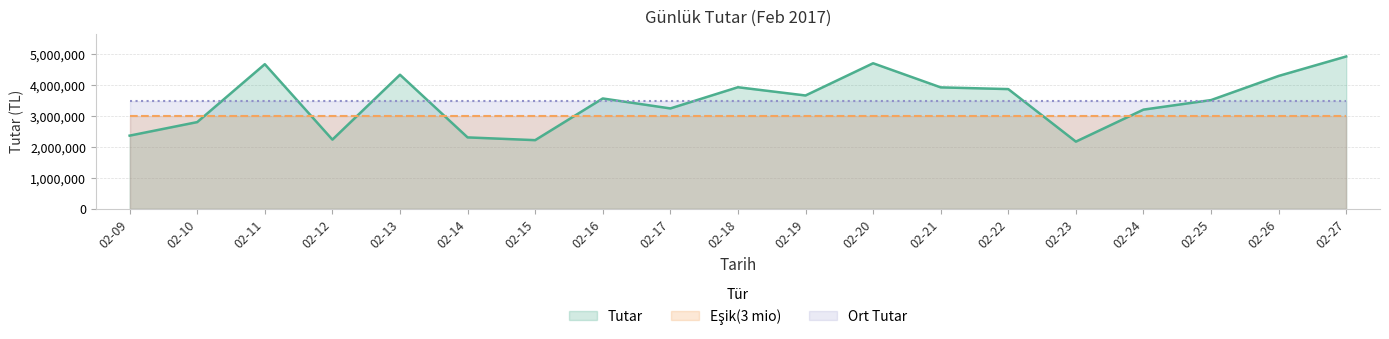

Which series has the widest spread of values?

Tutar